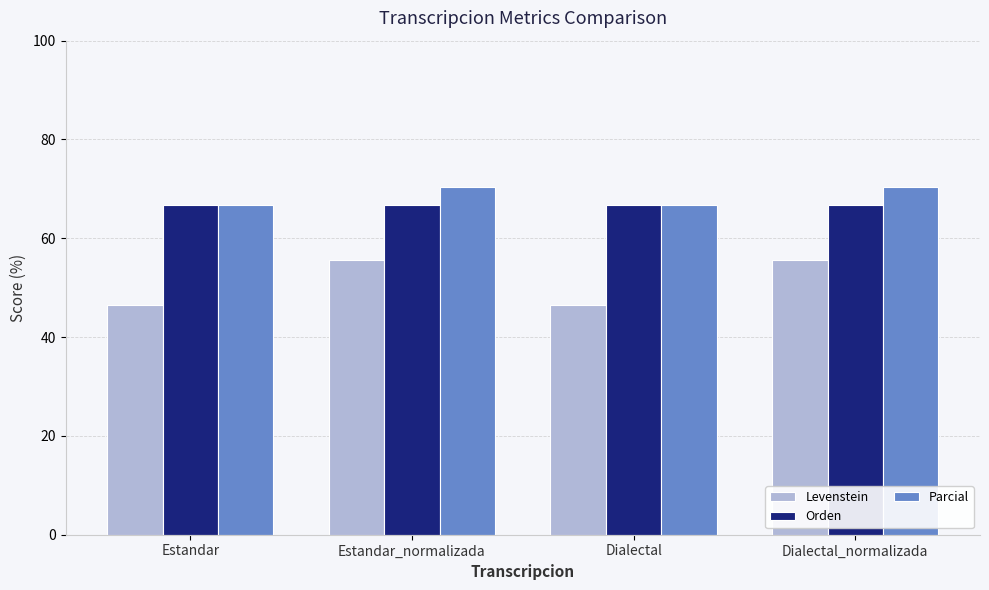

What is the value of the Levenstein bar at the 3rd from the left?

46.6